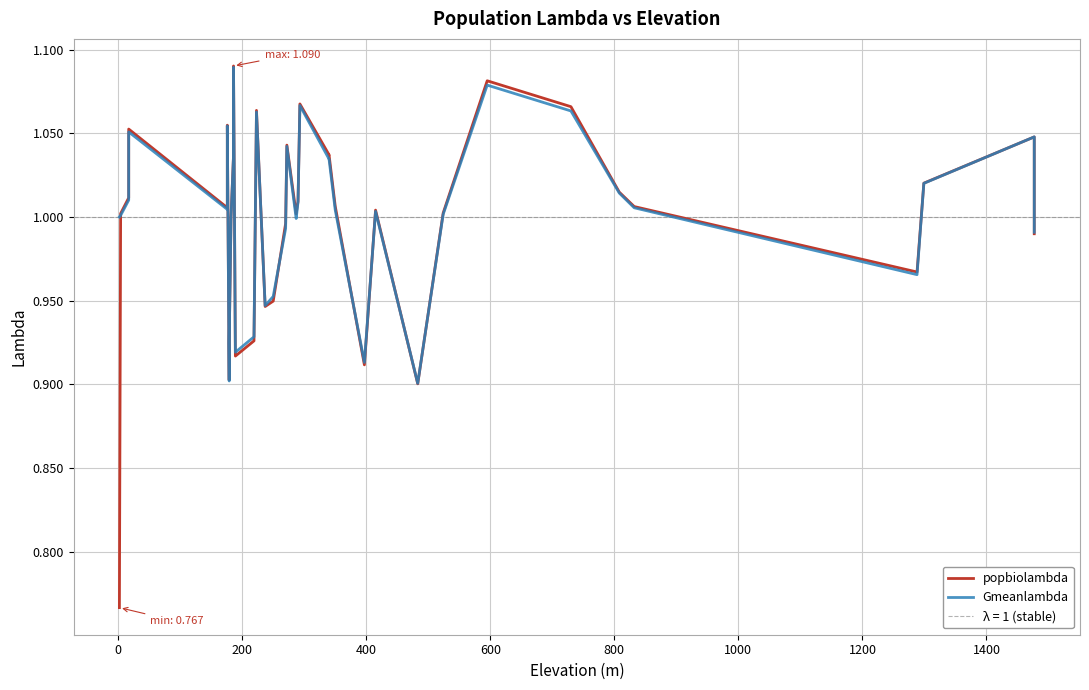

True or false: Gmeanlambda has more than 1 points higher than both neighbors.

True